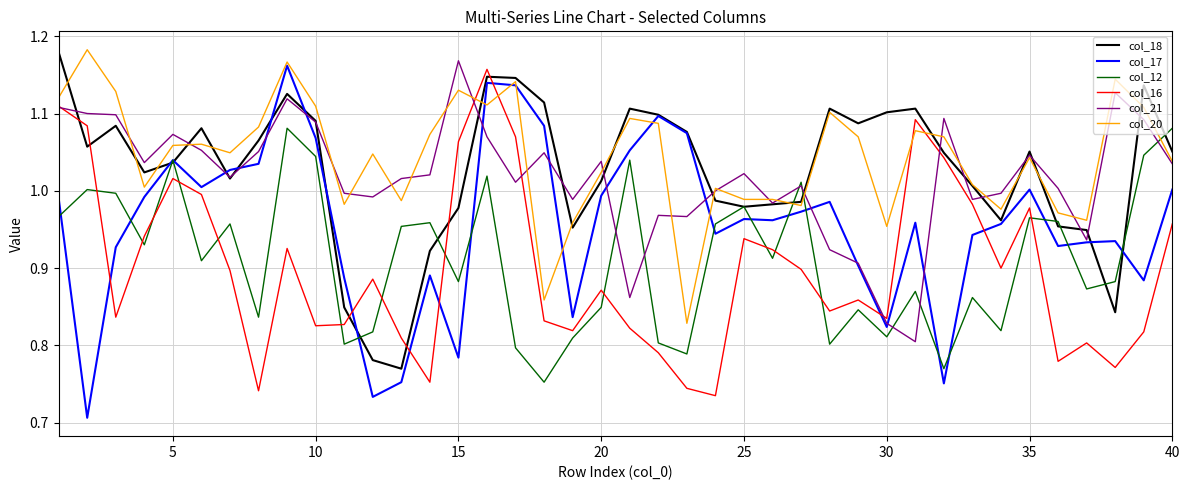

Which series has the largest range (max minus min)?

col_17